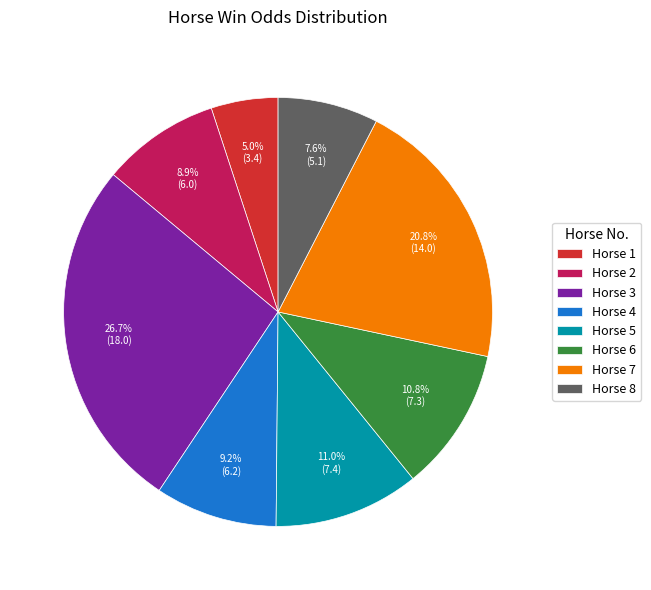

Is there any slice that represents more than half of the pie?

No